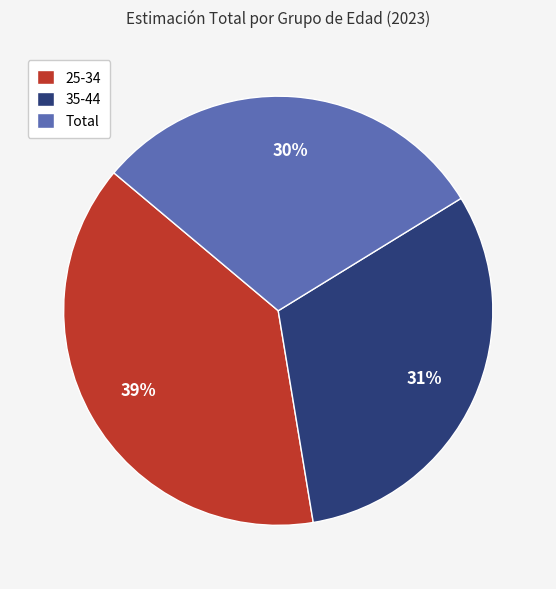

Is it true that Total is 30% of the pie?

True